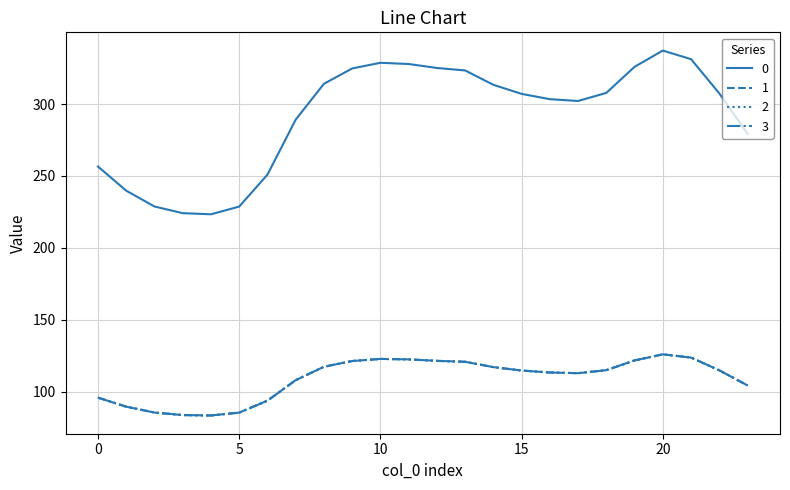

Does the chart have visible grid lines?

Yes